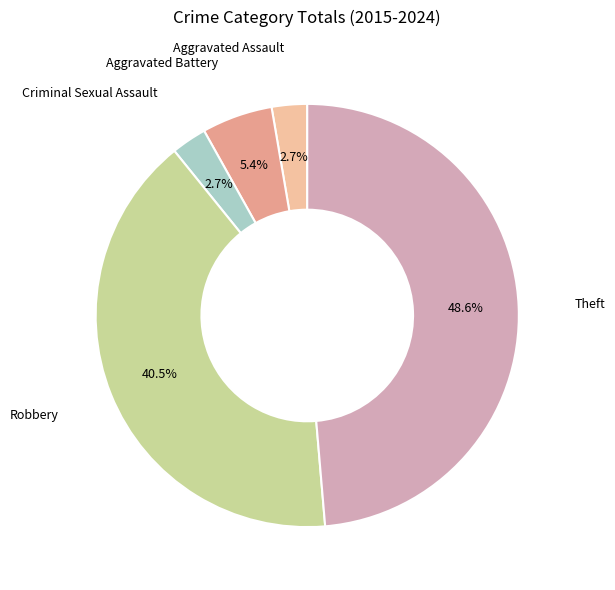

To the nearest percent, what is the difference between the largest and smallest slice percentages?

46%